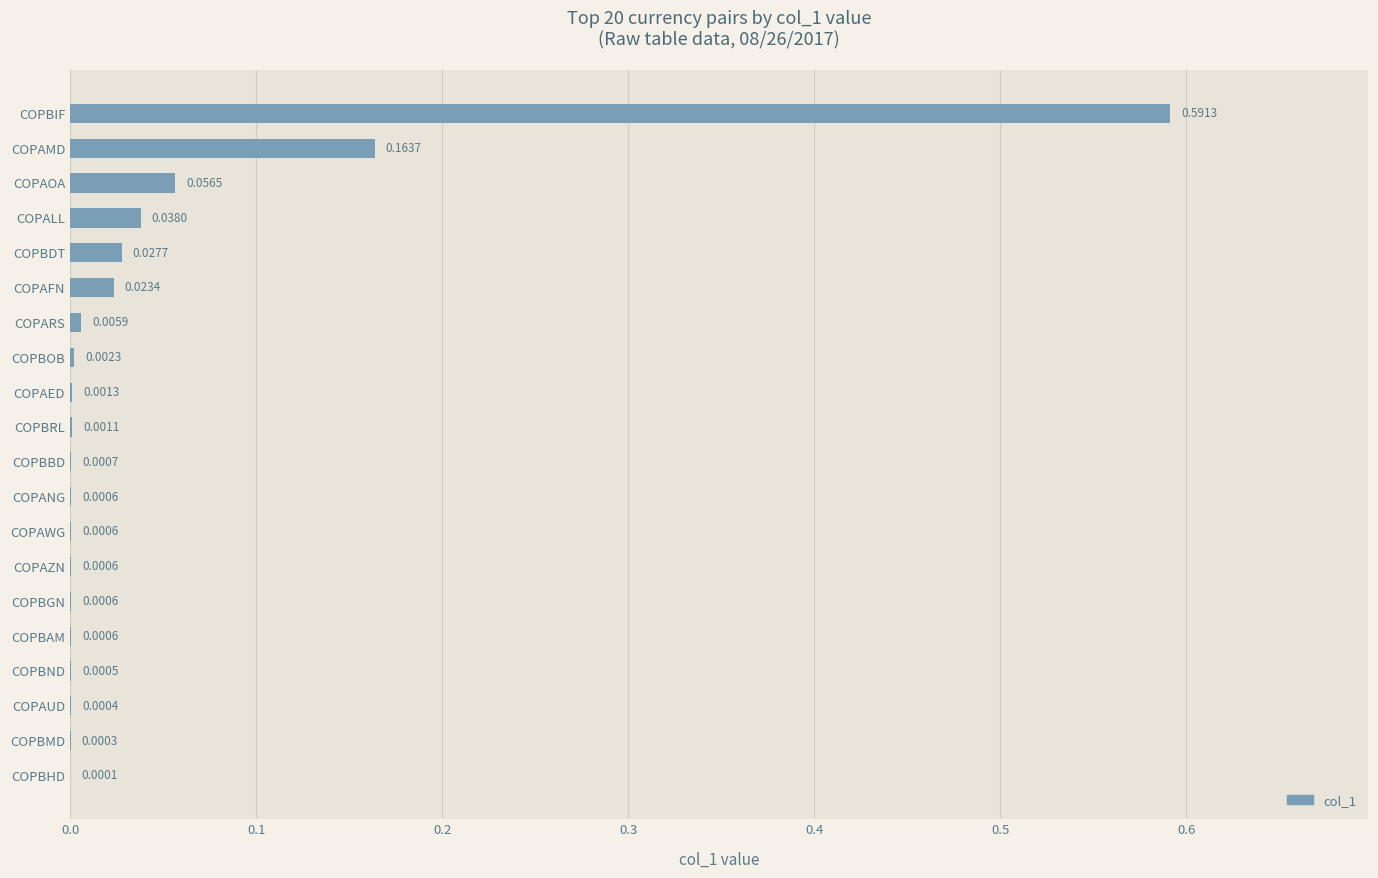

Between COPBMD and COPBND, which is larger?

COPBND